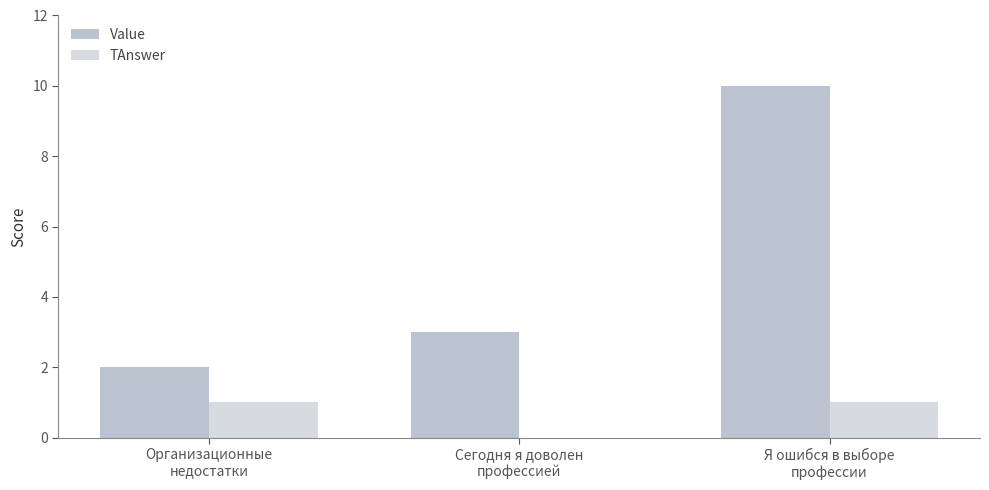

What is the greatest value displayed?

10